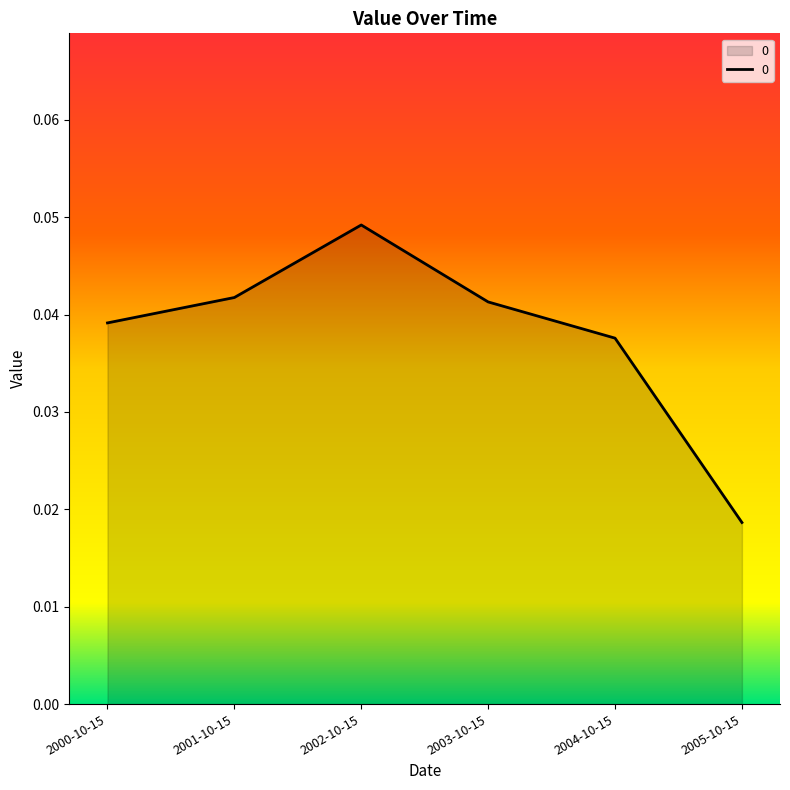

What is the sum of the values at 2002-10-15 and 2004-10-15?

0.1